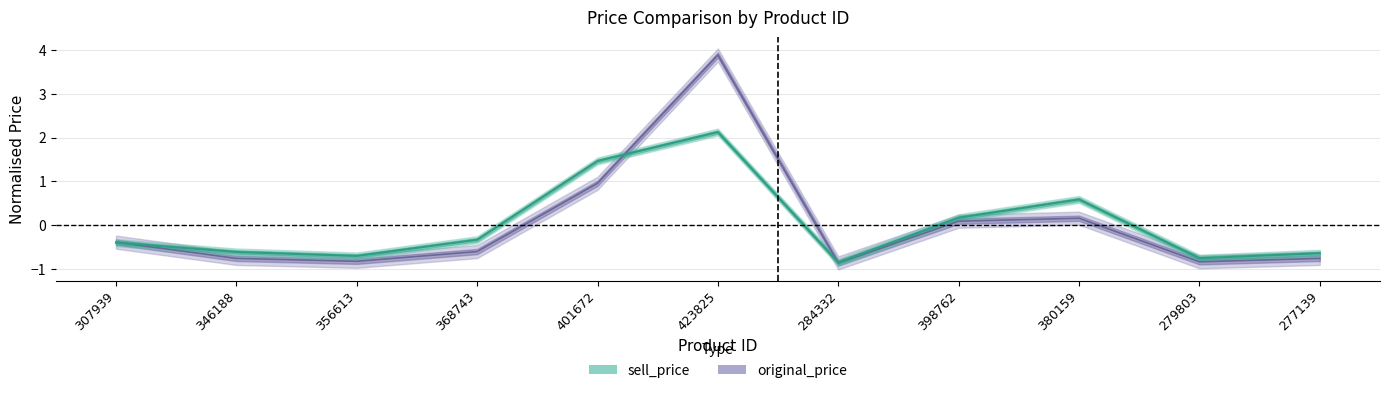

At which label does sell_price reach its minimum?

284332